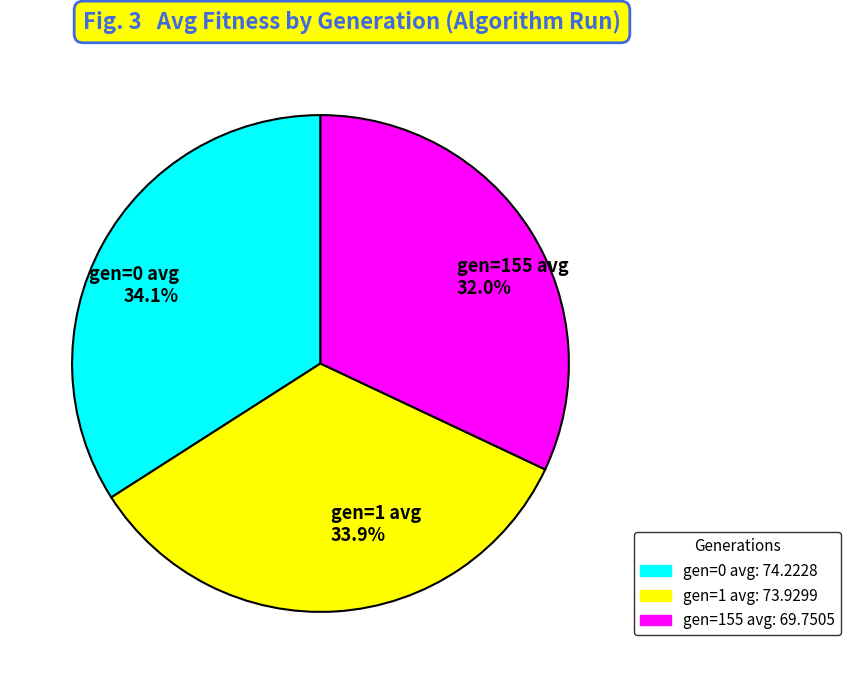

Combined, do gen=1 avg and gen=0 avg account for over 50%?

Yes